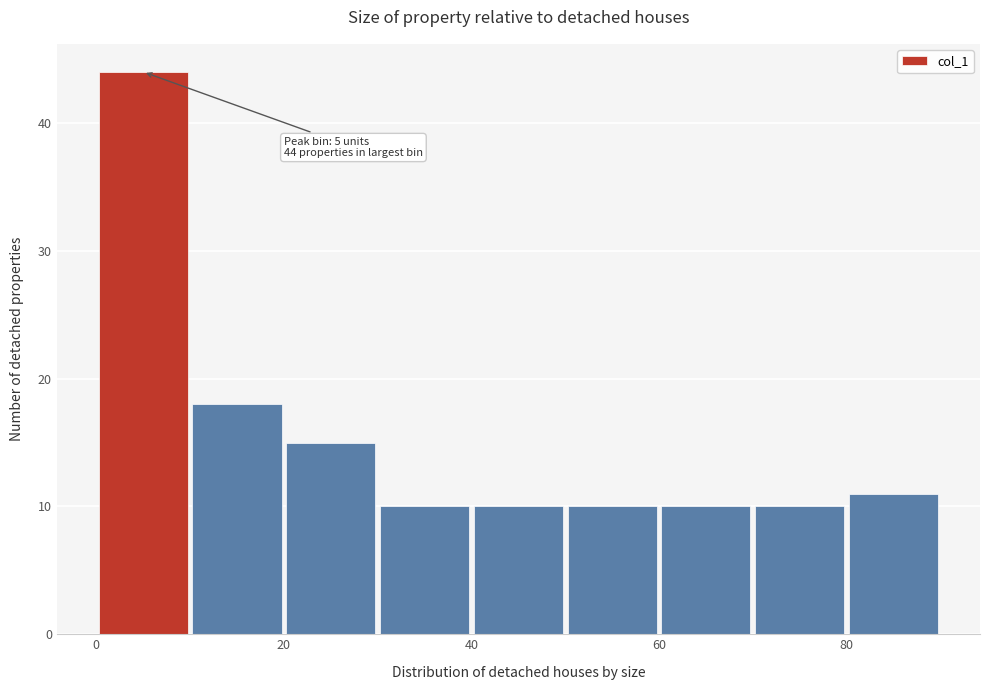

Over which range of the x-axis is the bar tallest?

0 to 10